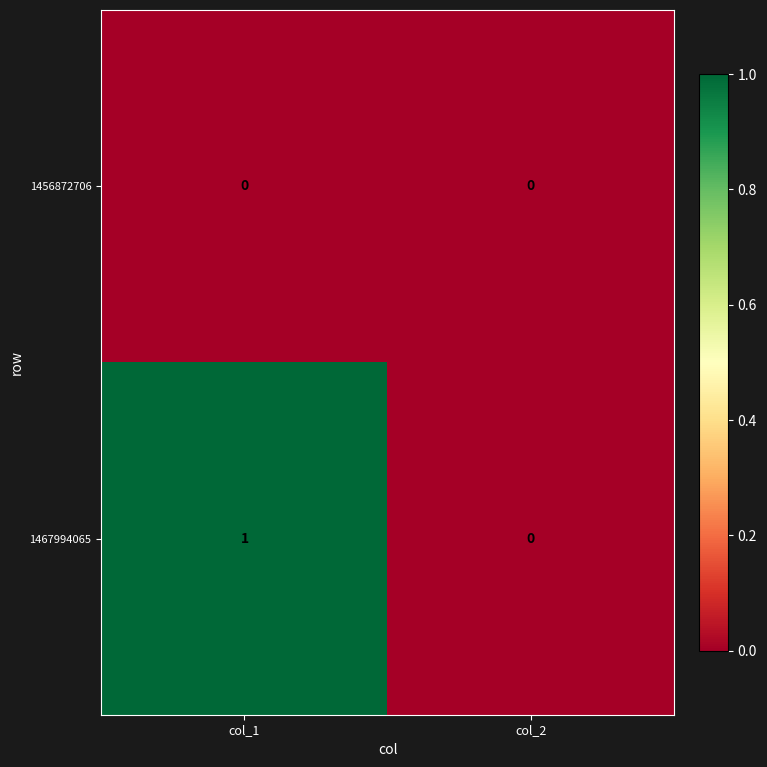

Reading left to right, transcribe all the data shown in this chart.

1456872706: 0	0
1467994065: 1	0